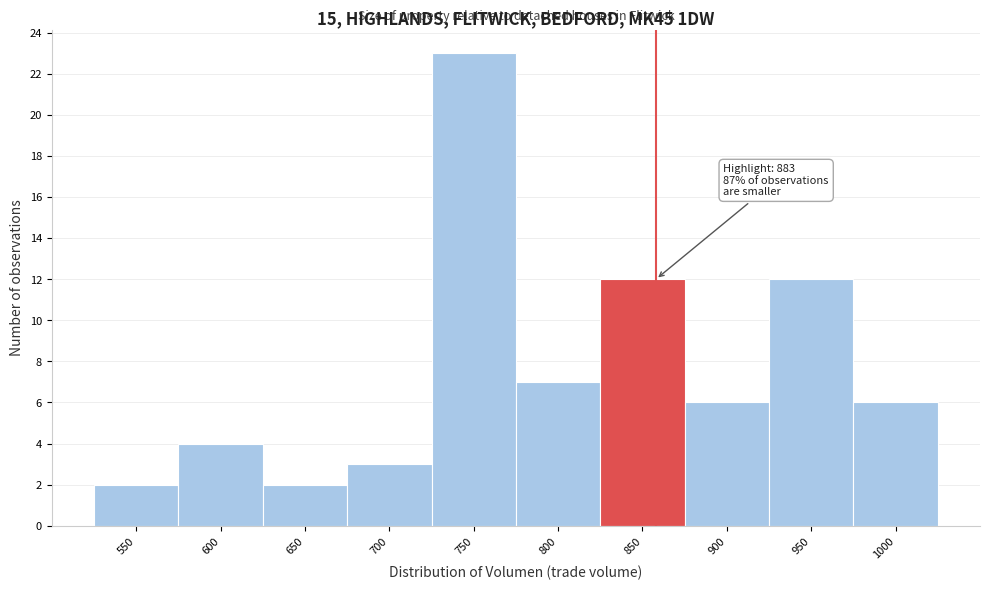

Reading left to right, extract all data points from this chart.

2	4	2	3	23	7	12	6	12	6